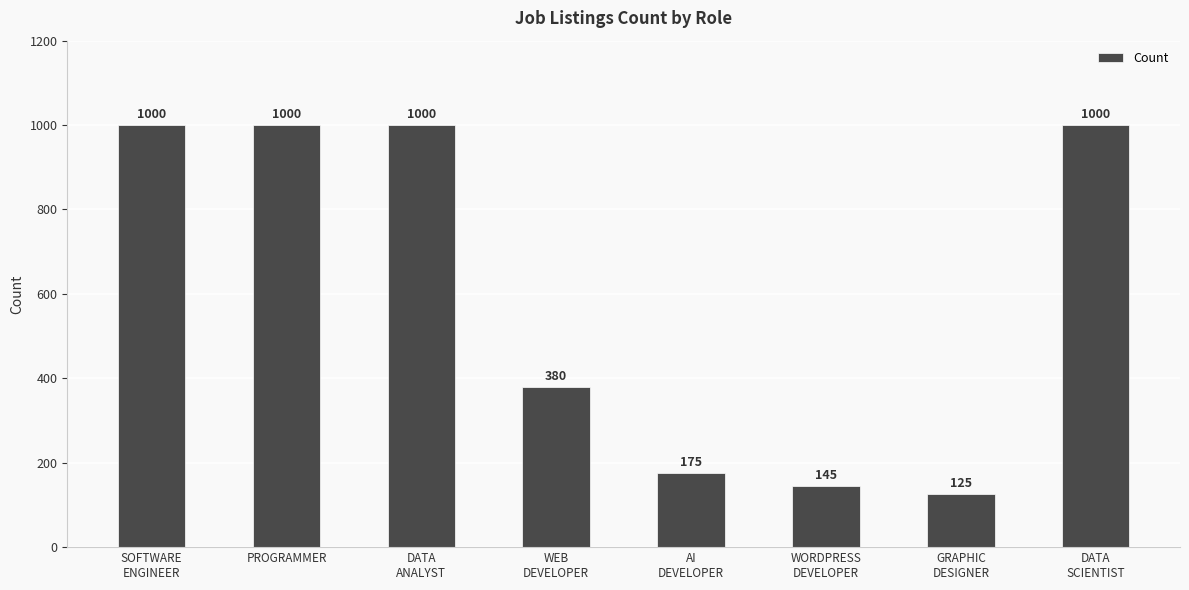

What position from the right is PROGRAMMER?

7